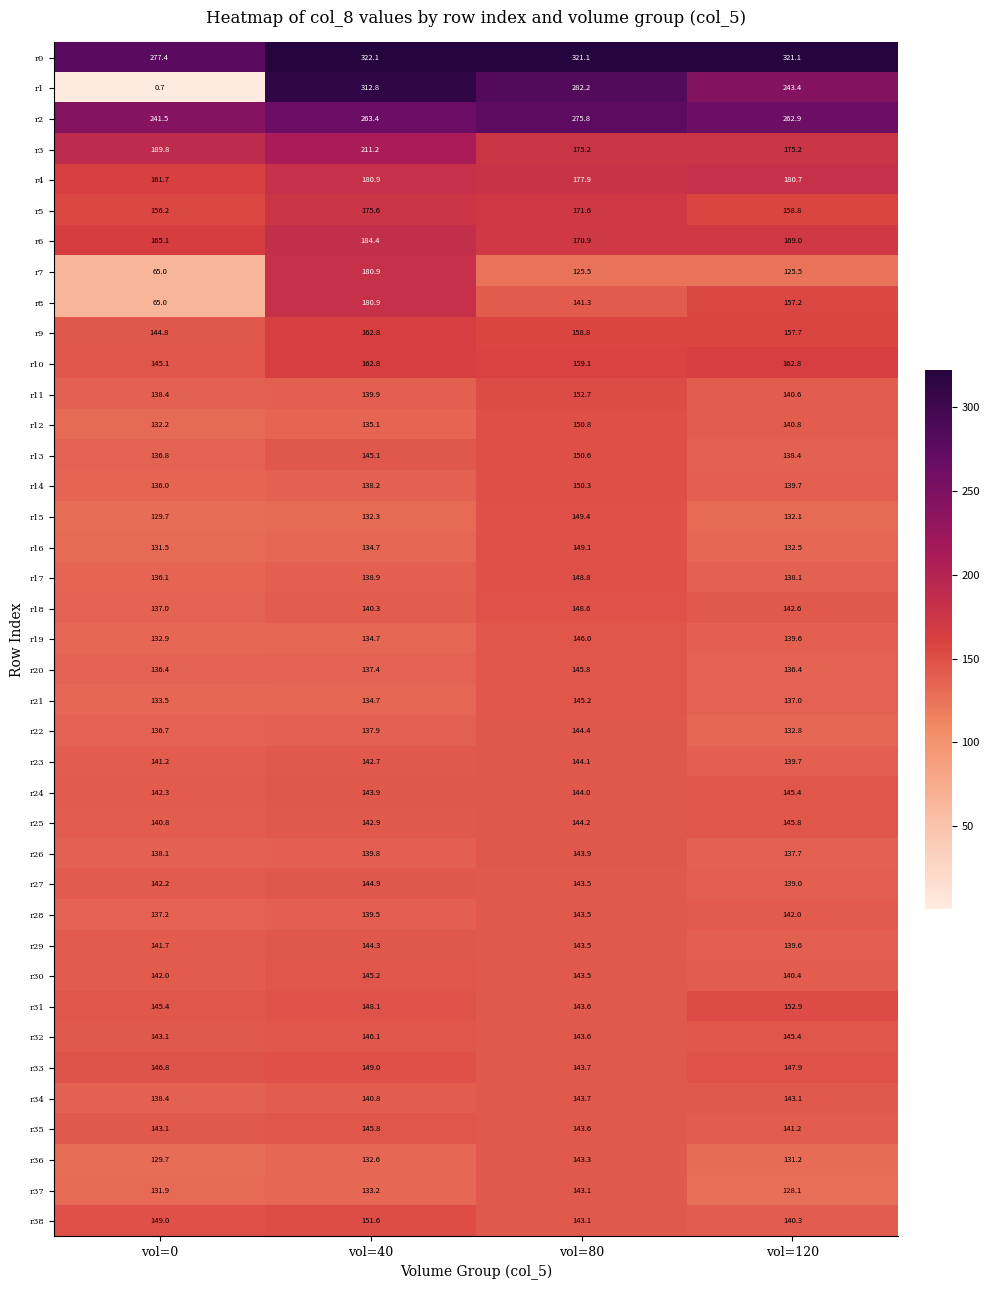

At how many categories does at least one series exceed 162?

4